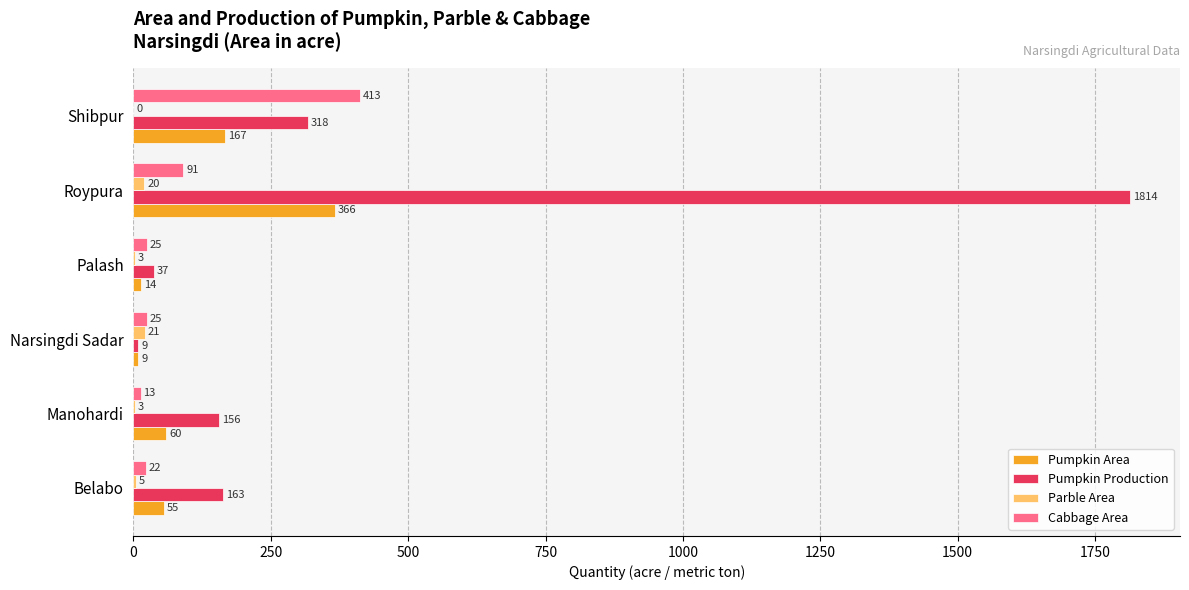

What is the sum of all Pumpkin Production values?

2497